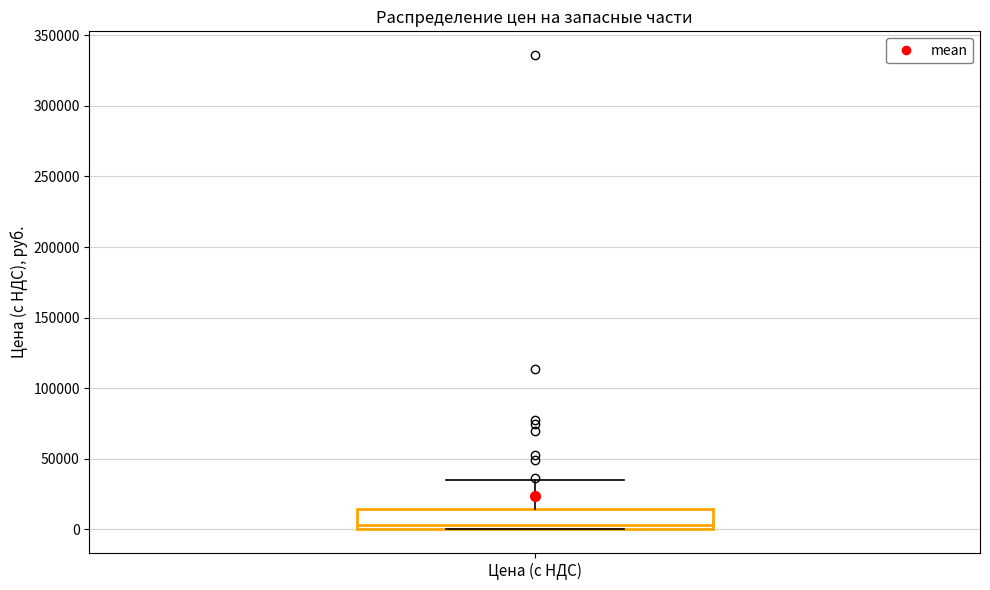

Where is the lower edge of the box for Цена (с НДС) on the y-axis? The values are not printed on the chart, so give them approximately, as read against the axis.

0